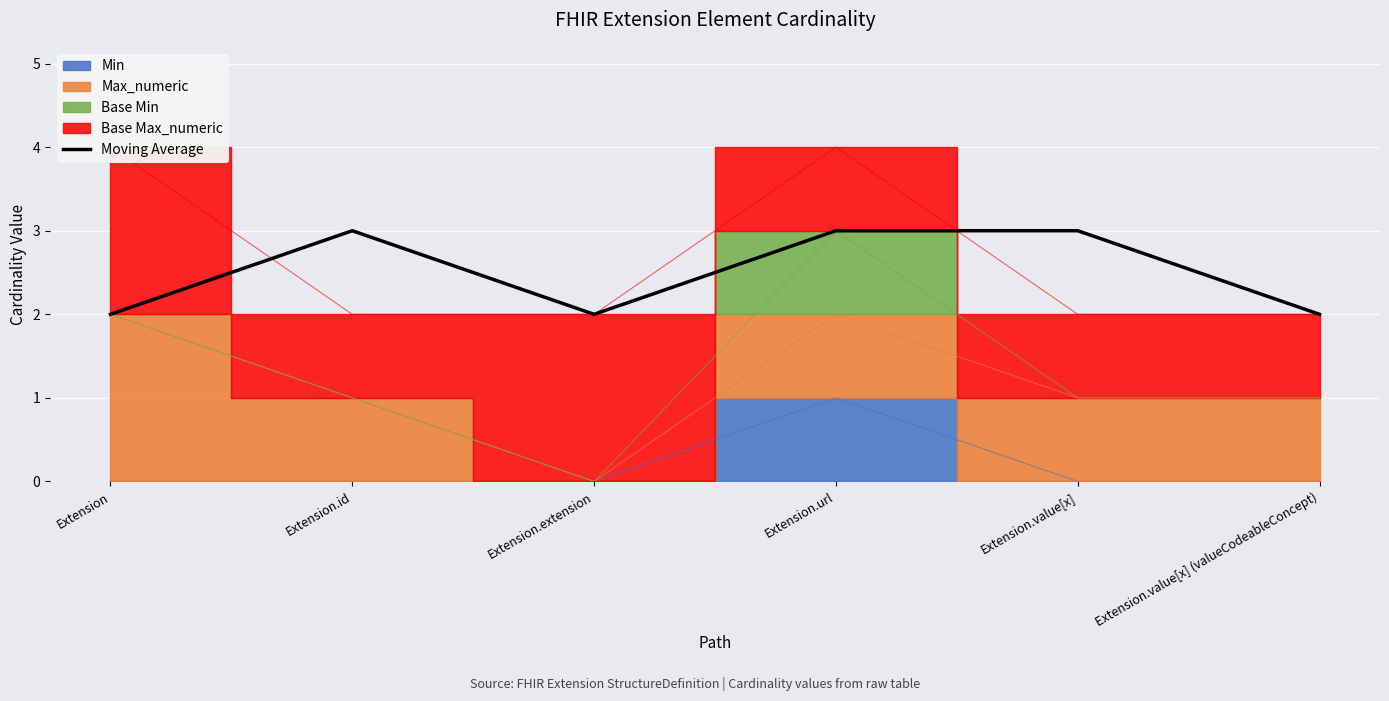

The value at Extension.value[x] is 5. True or false?

False